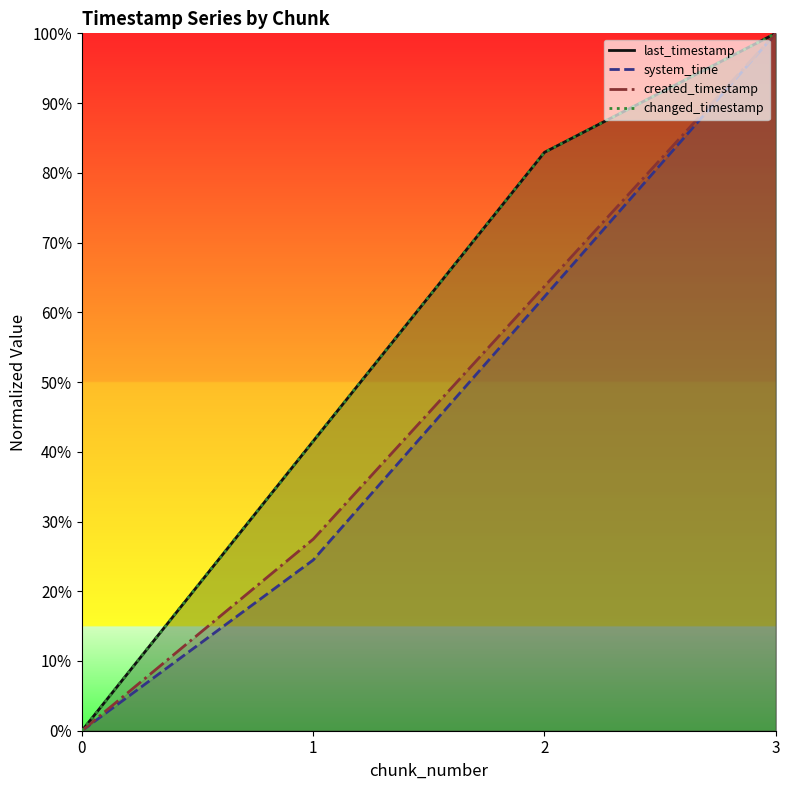

True or false: system_time and changed_timestamp cross at least once.

False